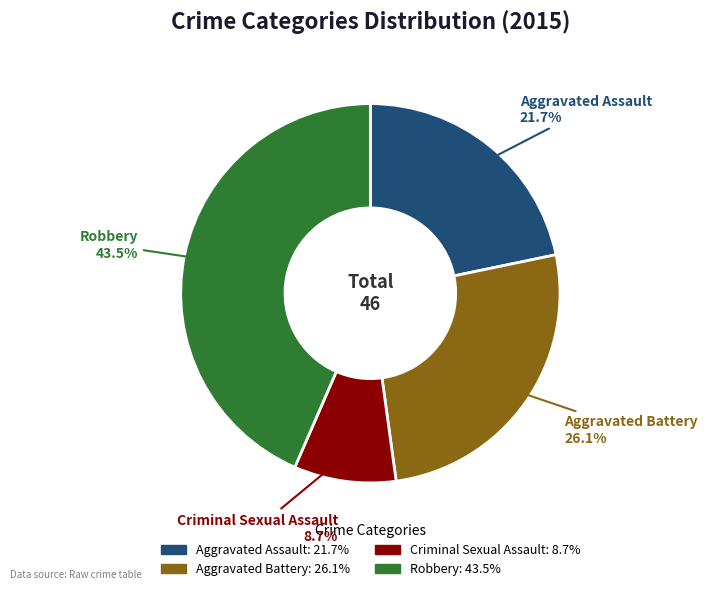

How many segments does this pie chart have?

4